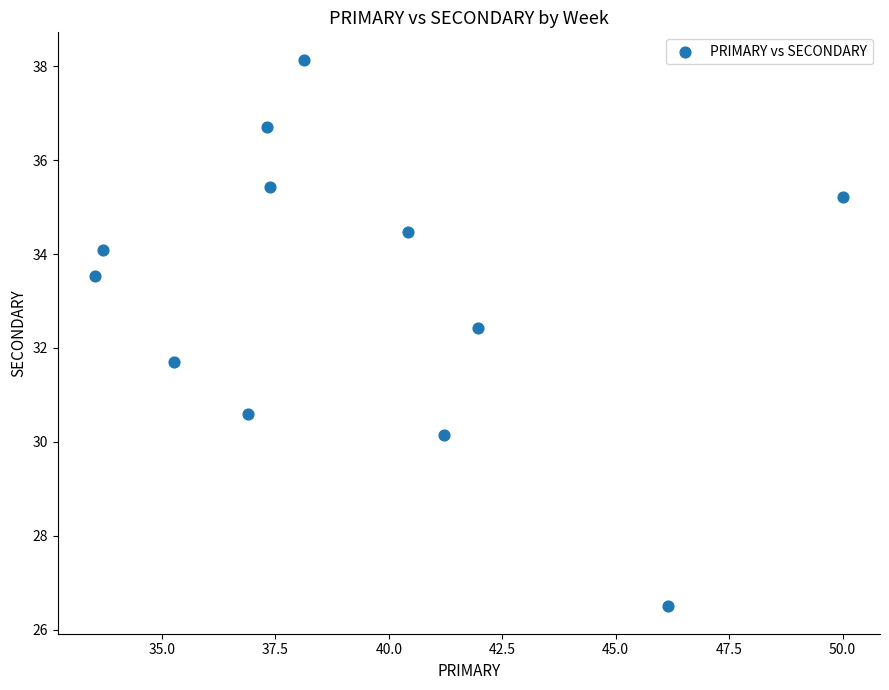

What is the range of Y values (max minus min)?

11.6